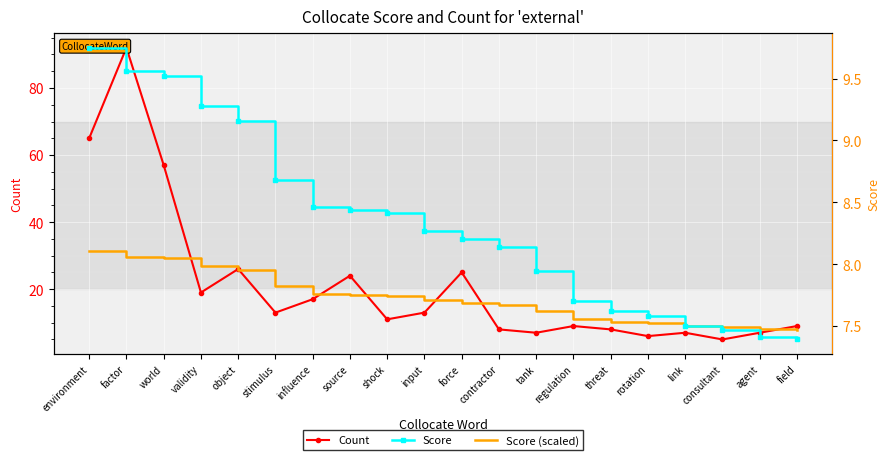

Rank the series at stimulus from highest to lowest value.

Score (scaled), Count, Score